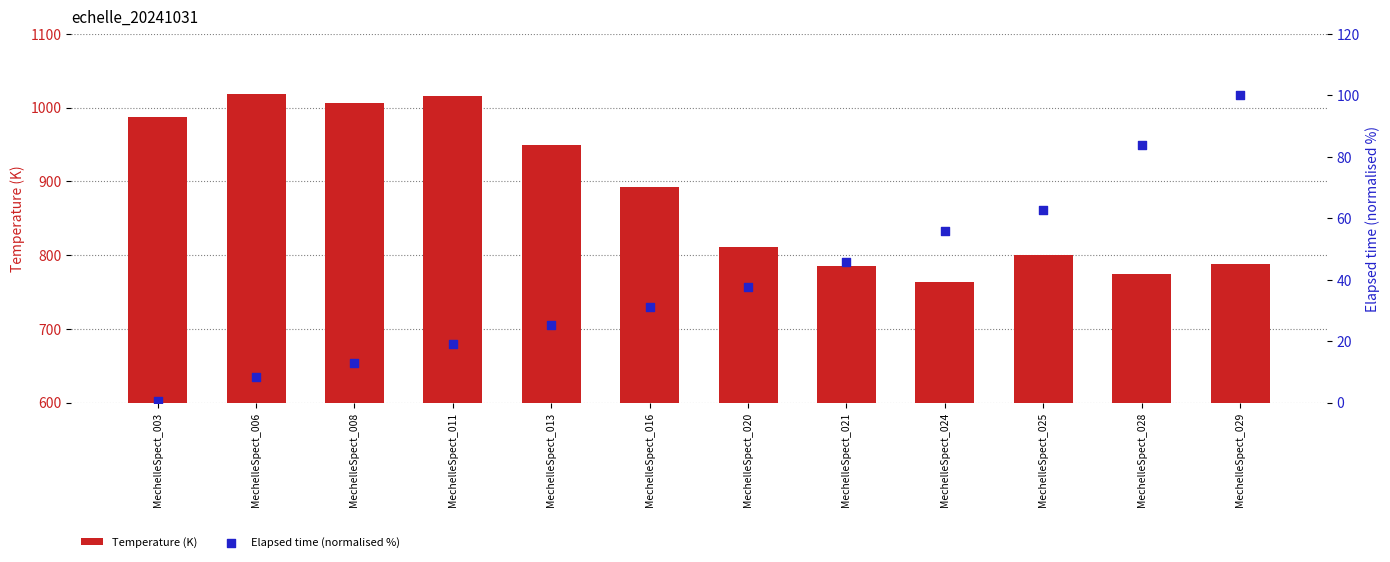

What is the total value across all series at MechelleSpect_024?

819.6